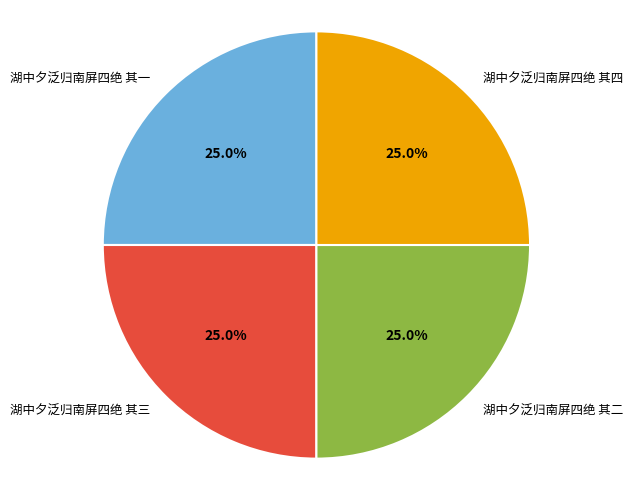

The 湖中夕泛归南屏四绝 其三 slice represents 25% of the pie. True or false?

True